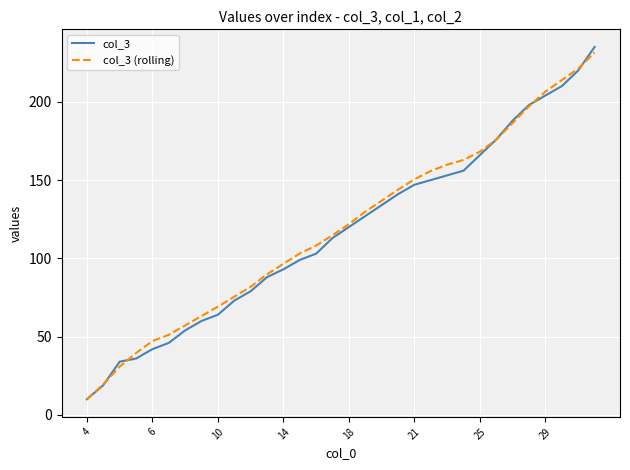

Reading left to right, extract all data points from this chart.

col_3: 10.0	19.0	34.0	36.0	42.0	46.0	54.0	60.0	64.0	73.0	79.0	88.0	93.0	99.0	103.0	113.0	120.0	127.0	134.0	141.0	147.0	150.0	153.0	156.0	166.0	176.0	188.0	198.0	204.0	210.0	220.0	235.0
col_3 (rolling): 10.0	19.5	30.8	39.5	47.2	51.2	57.2	63.2	69.2	75.5	81.8	89.8	96.5	103.2	108.2	114.8	121.8	129.8	136.8	143.8	150.5	155.8	159.8	162.8	168.2	175.8	186.5	197.2	206.5	213.8	221.2	231.5